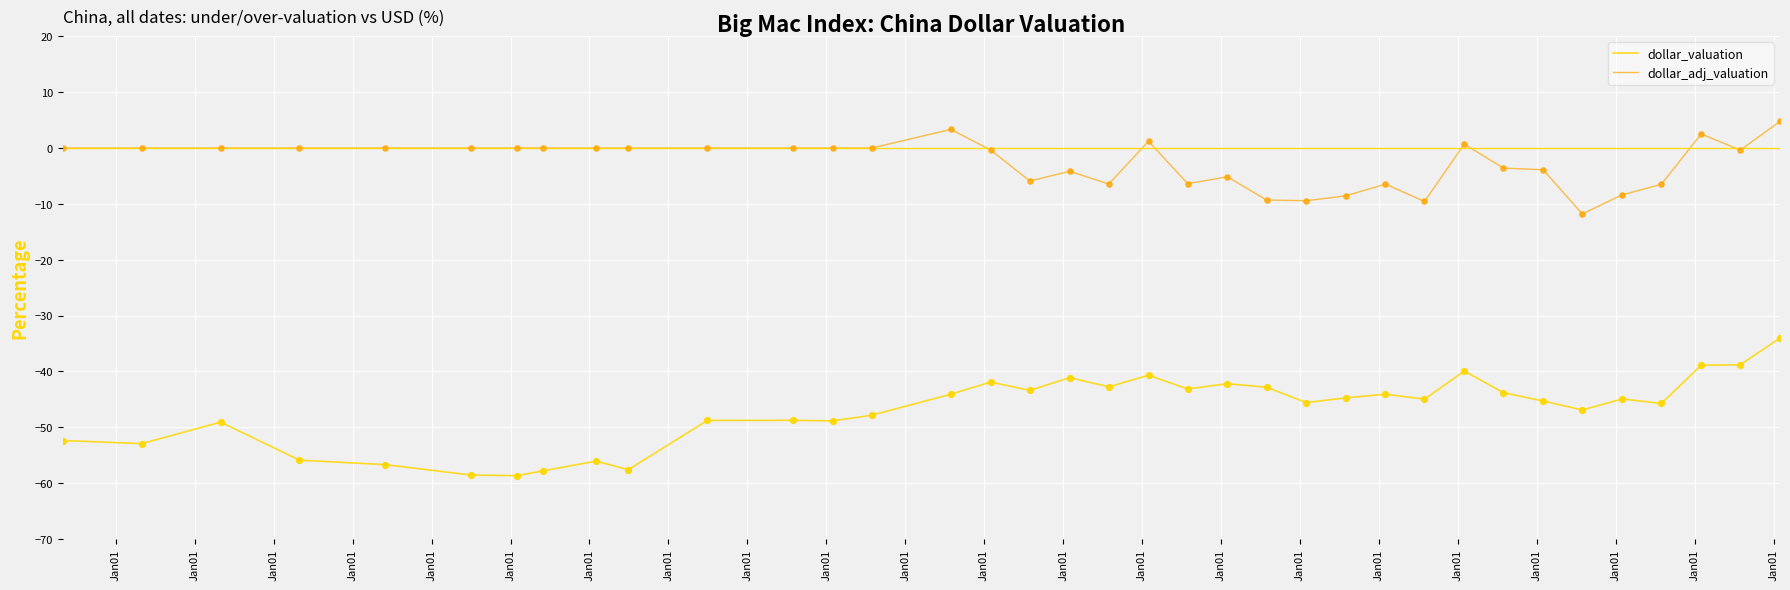

Which series has the widest spread of values?

dollar_valuation